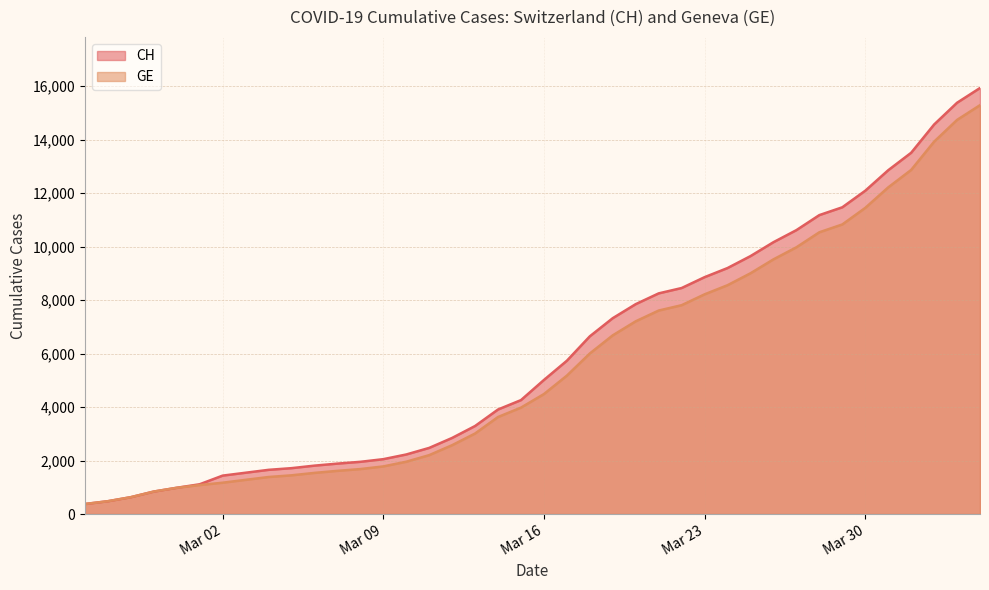

Which series has the widest spread of values?

CH